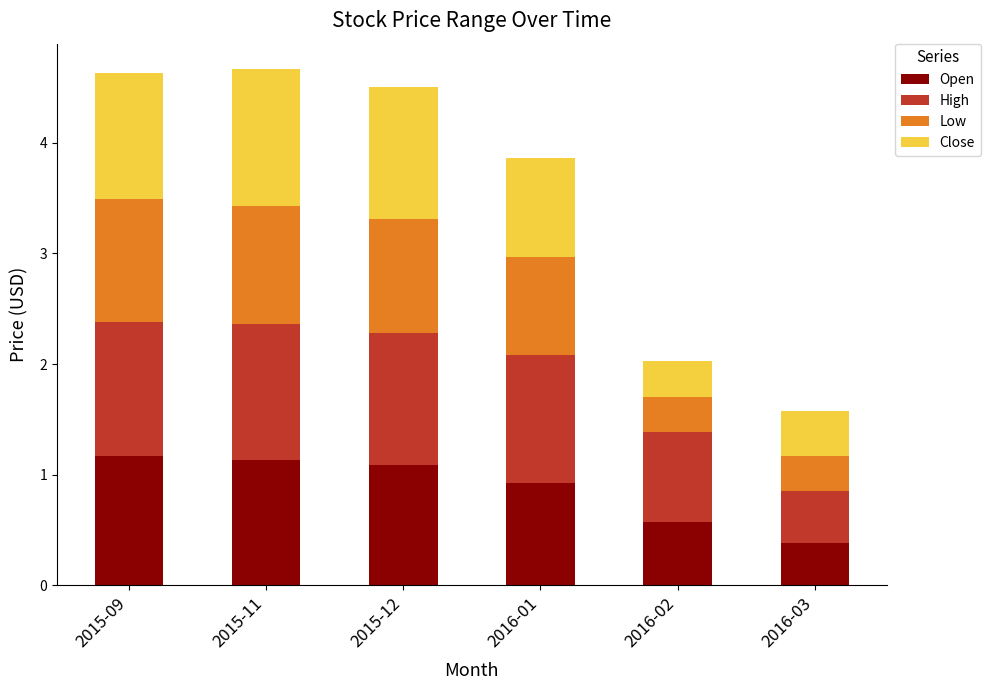

The value of Open at 2015-09 is 1.8. True or false?

False